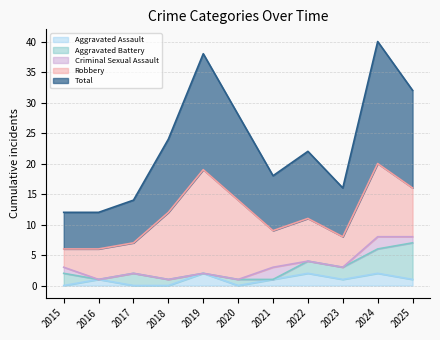

Reading right to left, list all the values displayed in this chart.

Aggravated Assault: 1	2	1	2	1	0	2	0	0	1	0
Aggravated Battery: 6	4	2	2	0	1	0	1	2	0	2
Criminal Sexual Assault: 1	2	0	0	2	0	0	0	0	0	1
Robbery: 8	12	5	7	6	13	17	11	5	5	3
Total: 16	20	8	11	9	14	19	12	7	6	6